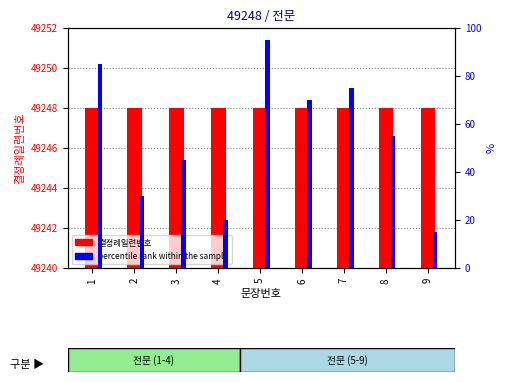

Are the bars horizontal?

No